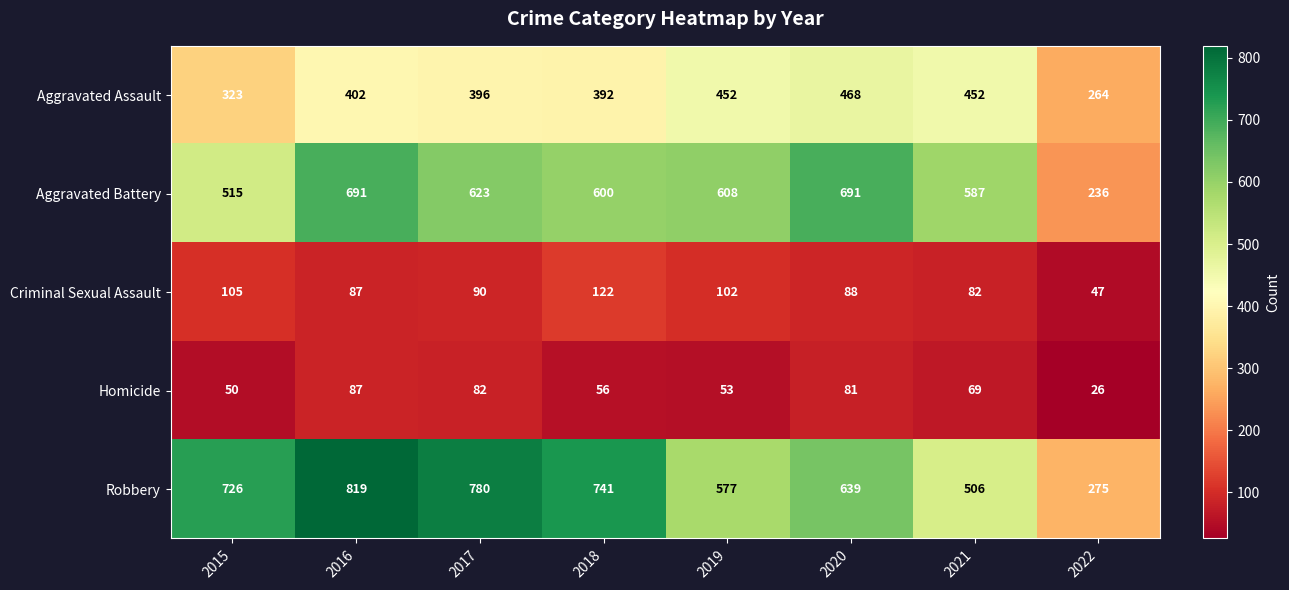

Rank the series by their maximum value, from lowest to highest.

Homicide, Criminal Sexual Assault, Aggravated Assault, Aggravated Battery, Robbery